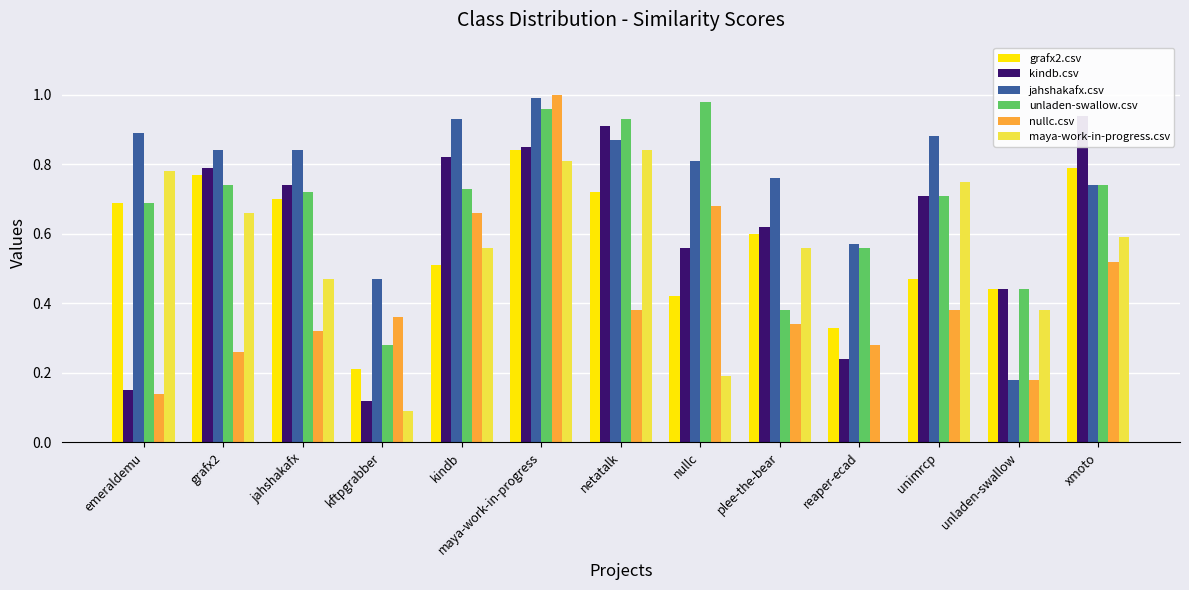

The maya-work-in-progress.csv series shows 0.8 at netatalk. True or false?

True